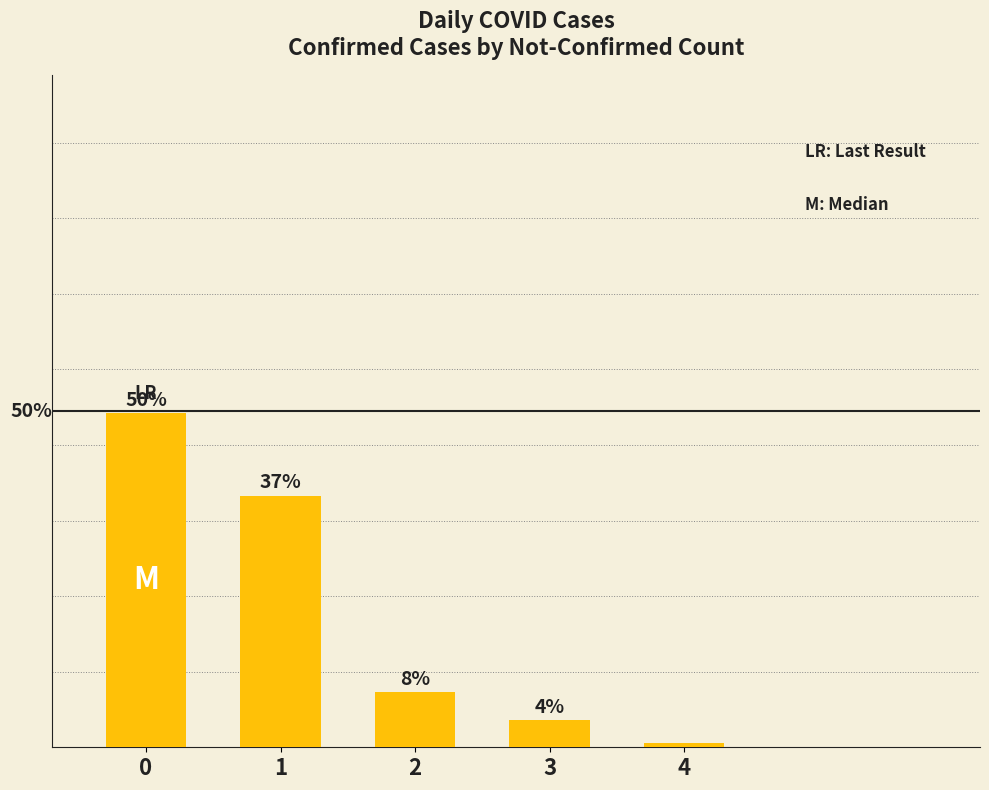

List the labels in order of value, largest first.

0, 1, 2, 3, 4